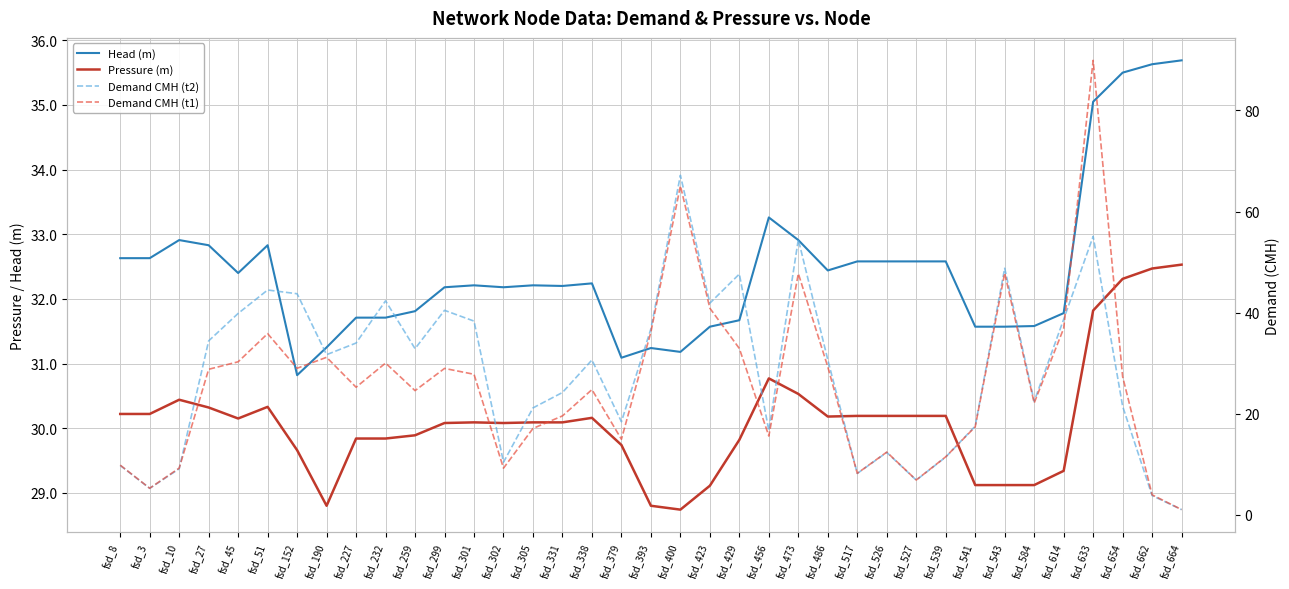

Which series has the widest spread of values?

Demand CMH (t1)